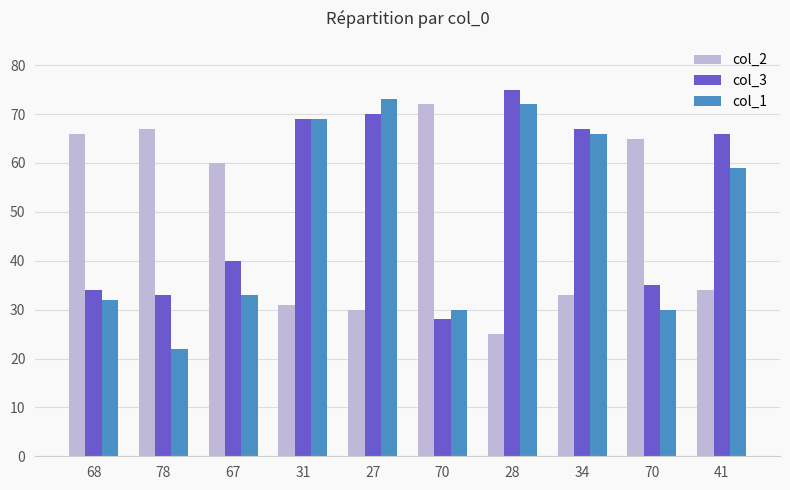

Which has a higher value, 27 or 70?

70